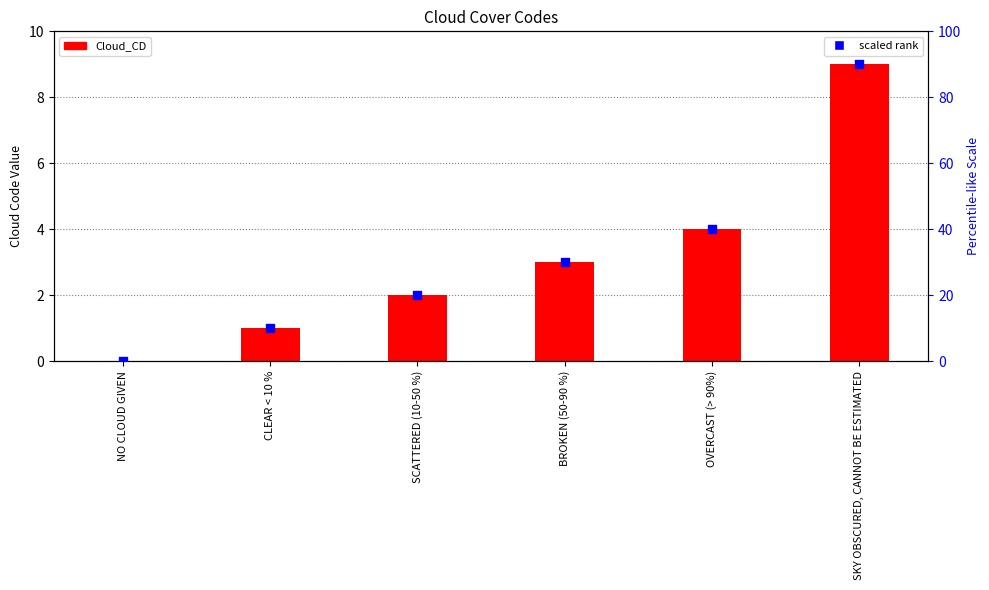

Which series reaches the minimum Y coordinate?

Cloud_CD